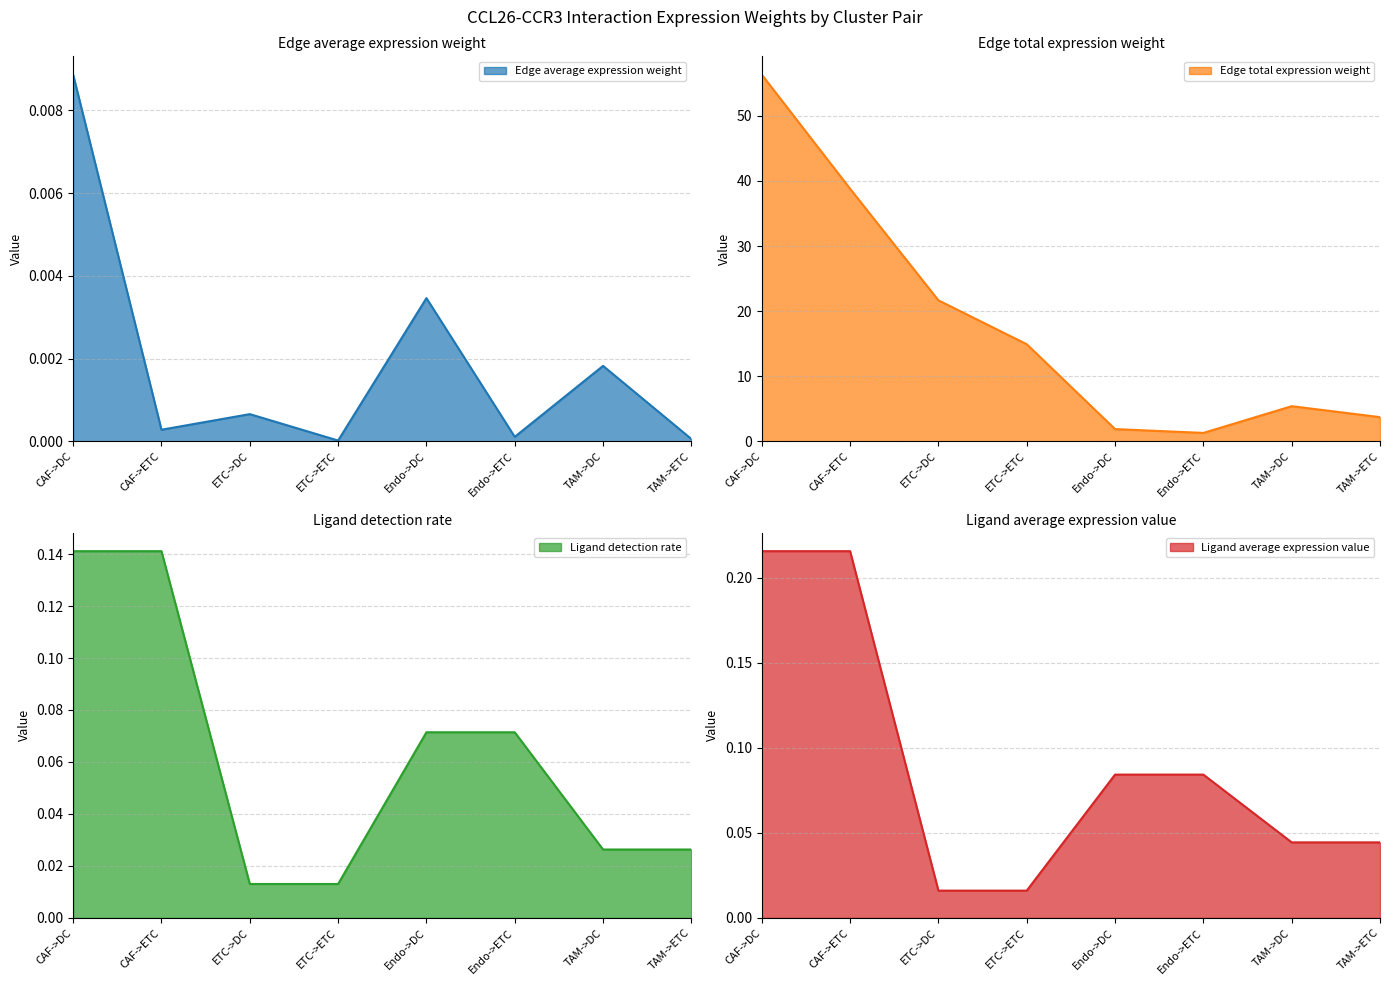

True or false: Edge total expression weight has a value of 38.8 at CAF->ETC.

True